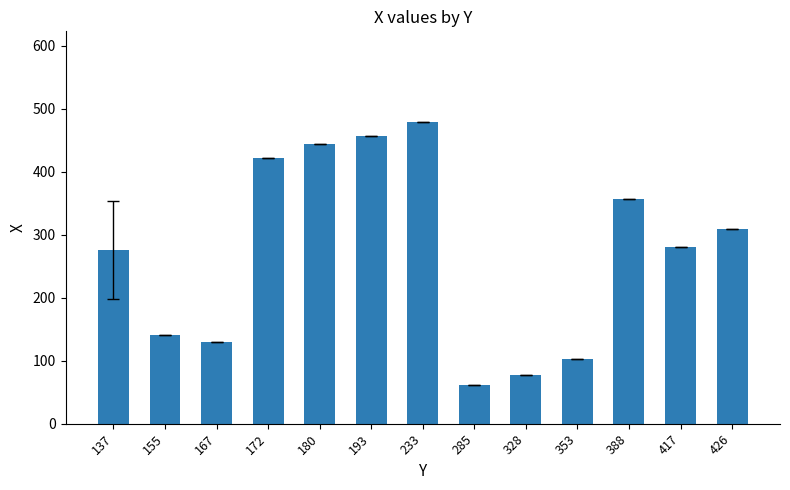

What is the greatest value displayed?

479